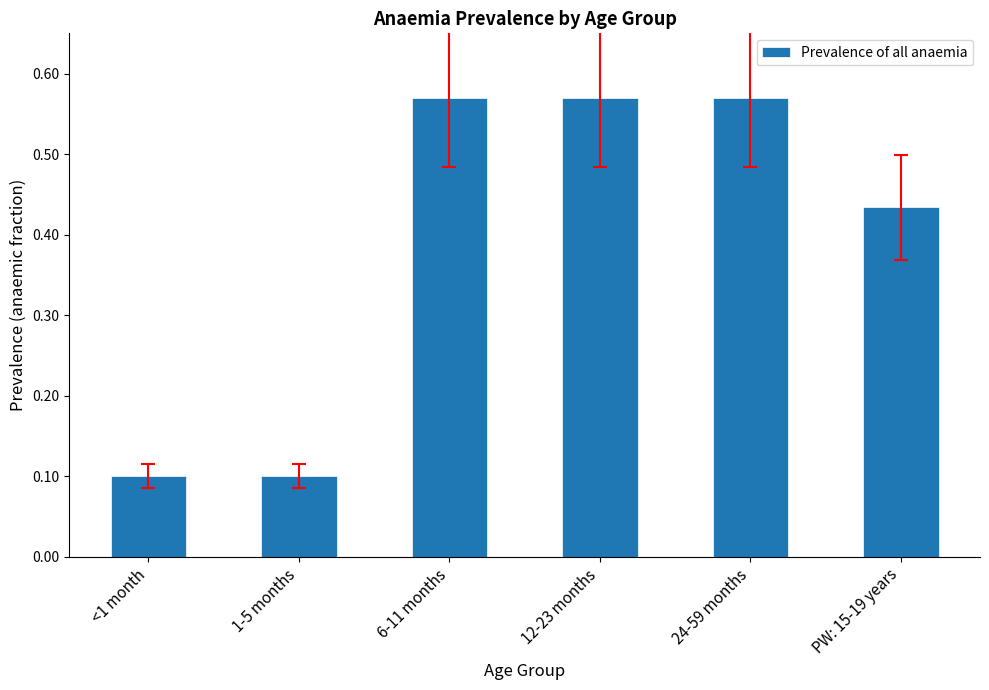

Between 6-11 months and <1 month, which is larger?

6-11 months